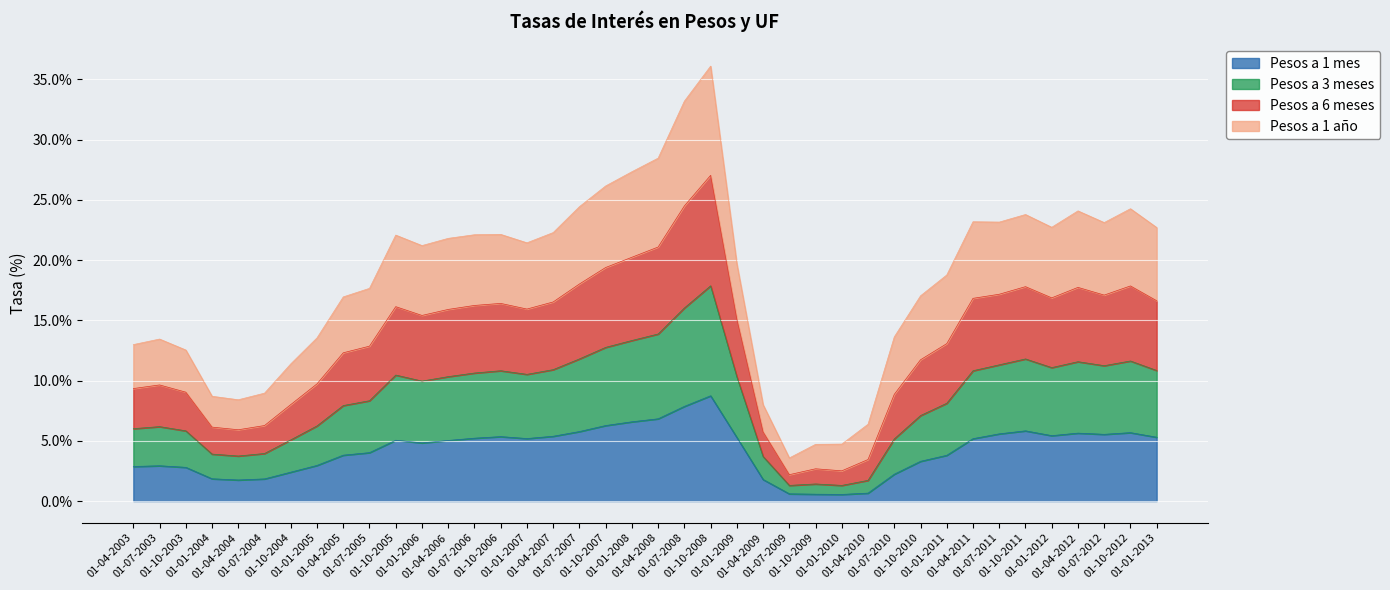

In Pesos a 6 meses, how many points are higher than both neighbors (excluding endpoints)?

8